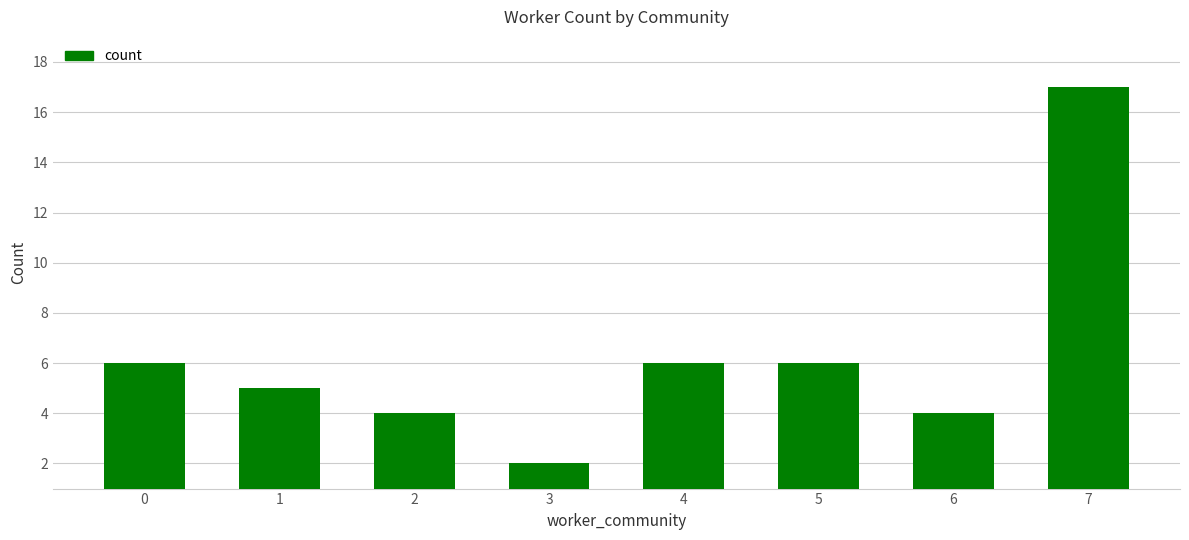

At which category does the chart reach its peak across all series?

7